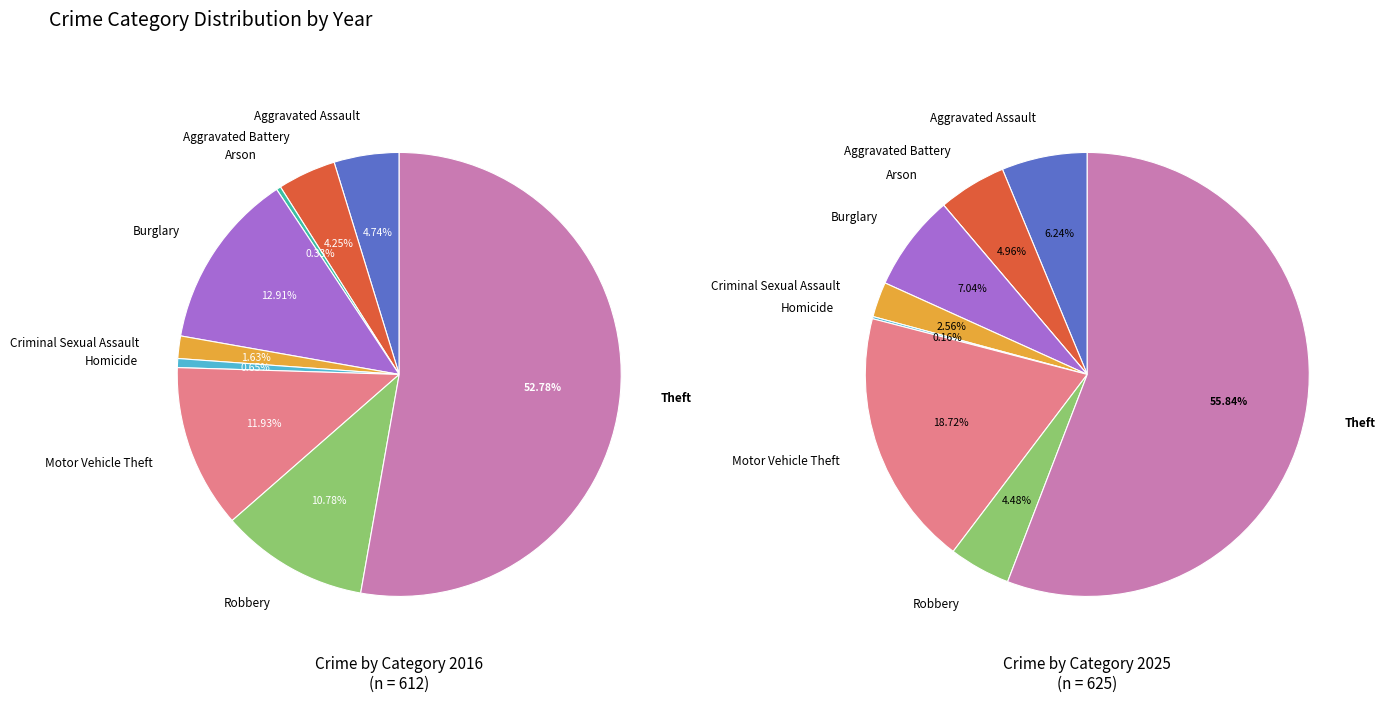

Is it true that 4 is 13% of the pie?

False